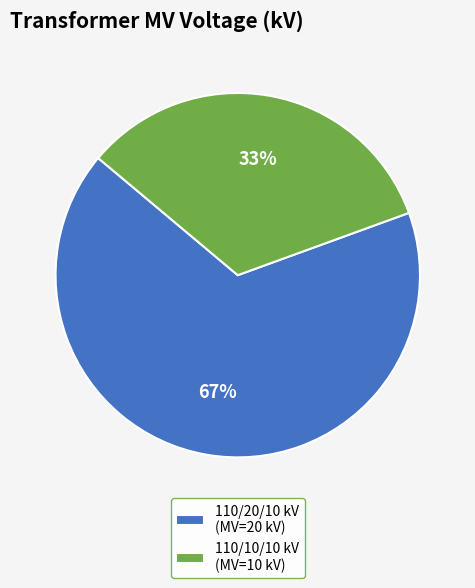

The 110/10/10 kV (MV=10 kV) slice represents 33% of the pie. True or false?

True